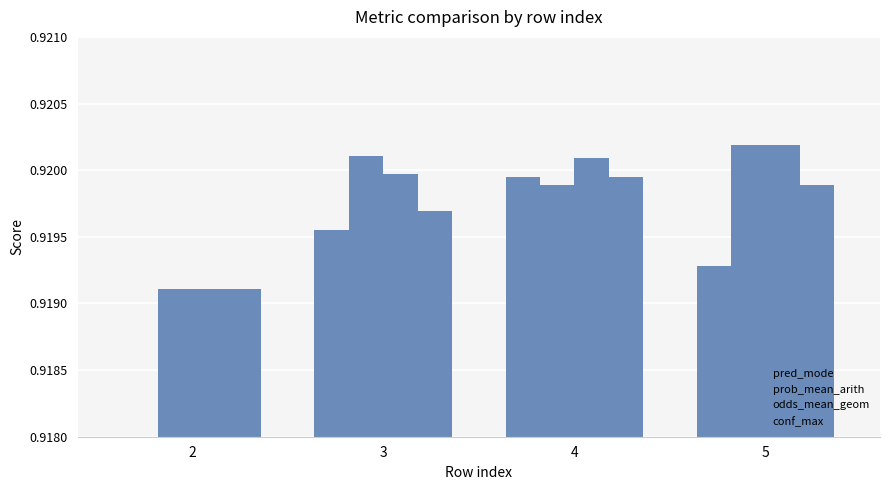

Rank the series by their maximum value, from lowest to highest.

pred_mode, conf_max, prob_mean_arith, odds_mean_geom